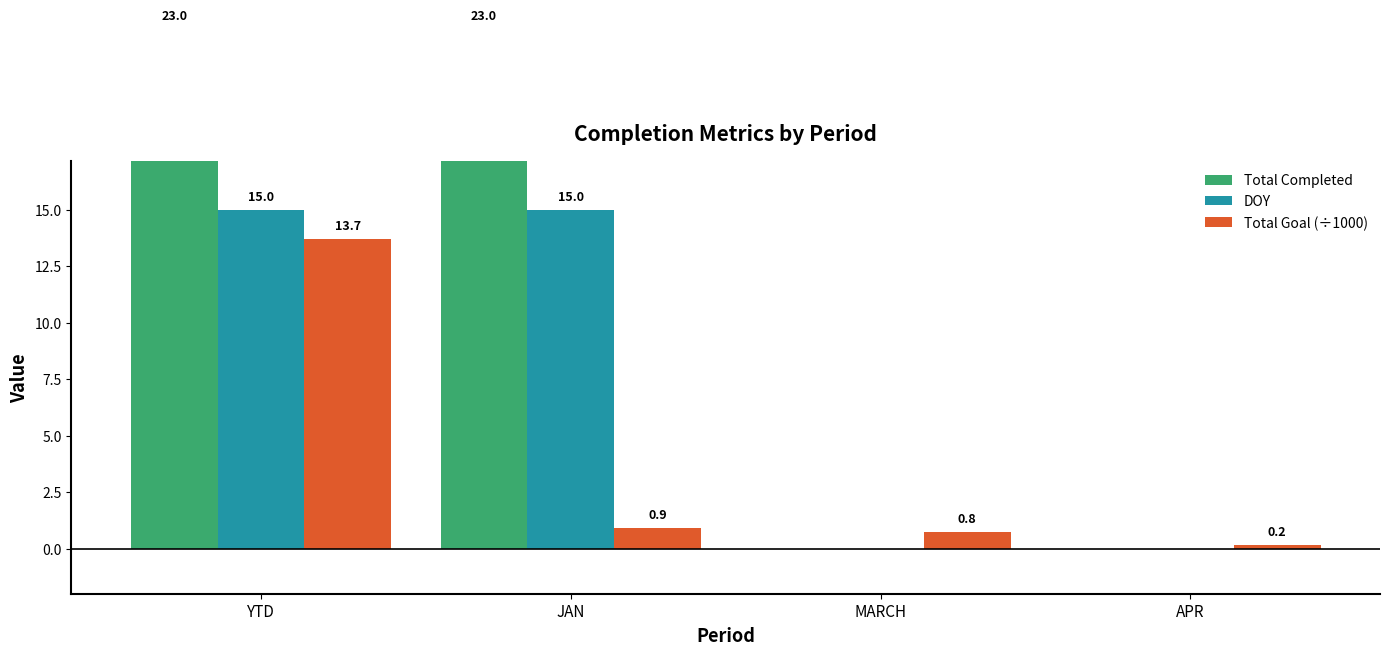

Reading left to right, list all the values displayed in this chart.

Total Completed: YTD=23.0	JAN=23.0	MARCH=0.0	APR=0.0
DOY: YTD=15.0	JAN=15.0	MARCH=0.0	APR=0.0
Total Goal (÷1000): YTD=13.7	JAN=0.9	MARCH=0.8	APR=0.2